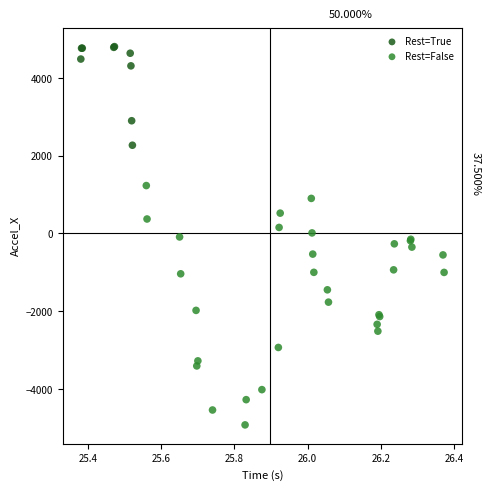

Which series reaches the minimum Y coordinate?

Rest=False